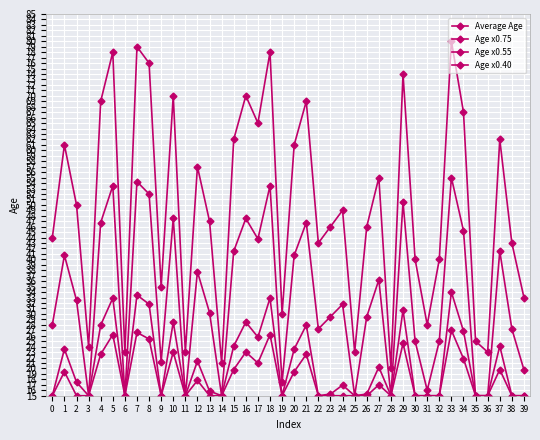

How many data points does each series have?

40